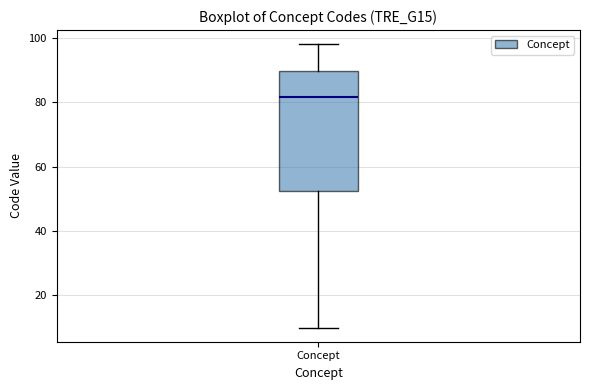

Transcribe this box plot: give where the median line is, the range the box spans, and where the two whiskers end, as read against the y-axis. The values are not printed on the chart, so give them approximately, as read against the axis.

median 82, box 52 to 90, whiskers 10 to 98